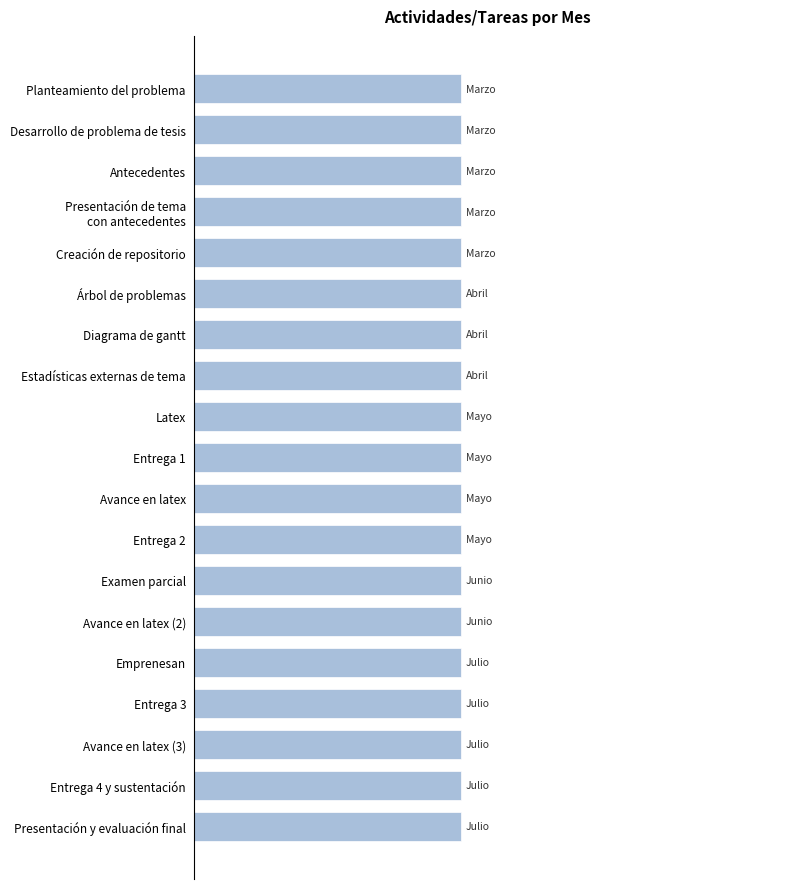

How many values exceed 4?

1